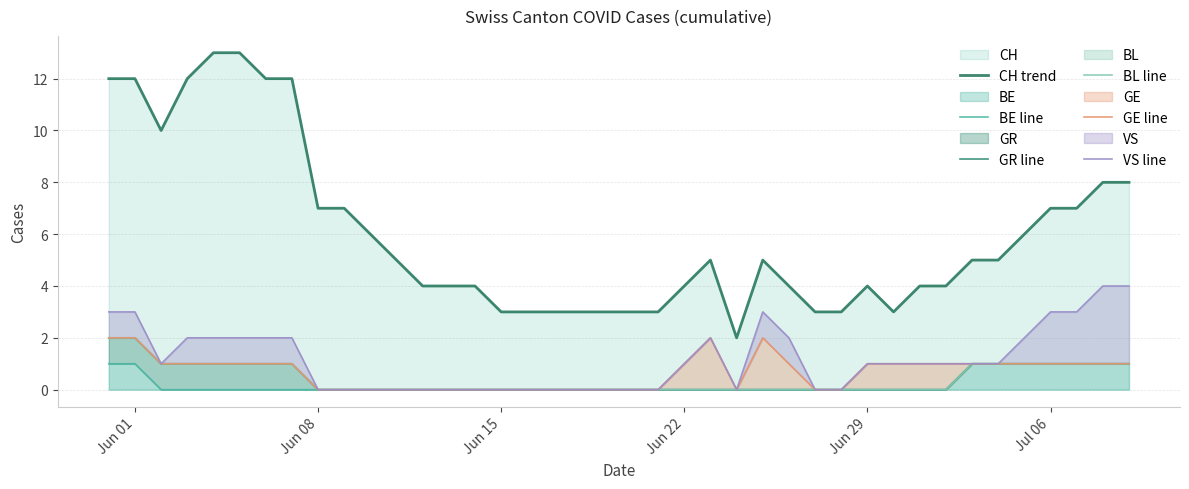

What is the total value across all series at Jun 08?

7